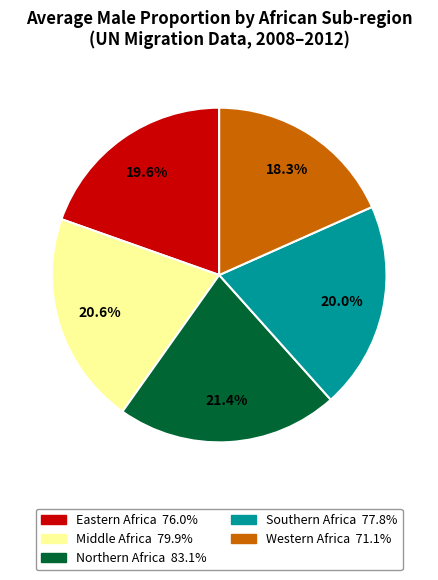

Which category has the biggest portion of the pie?

Northern Africa